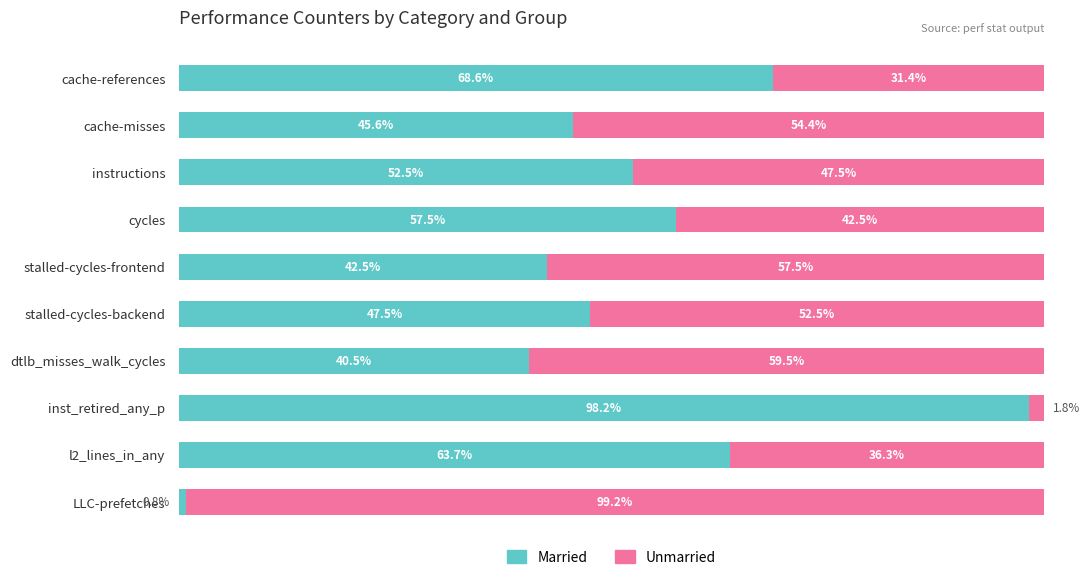

Where is Married nearest to the value 49?

stalled-cycles-backend